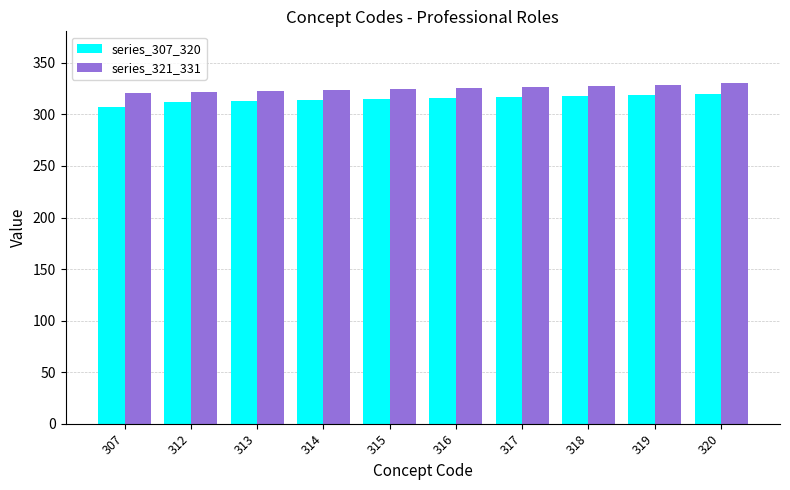

The series_321_331 series shows 325 at 315. True or false?

True